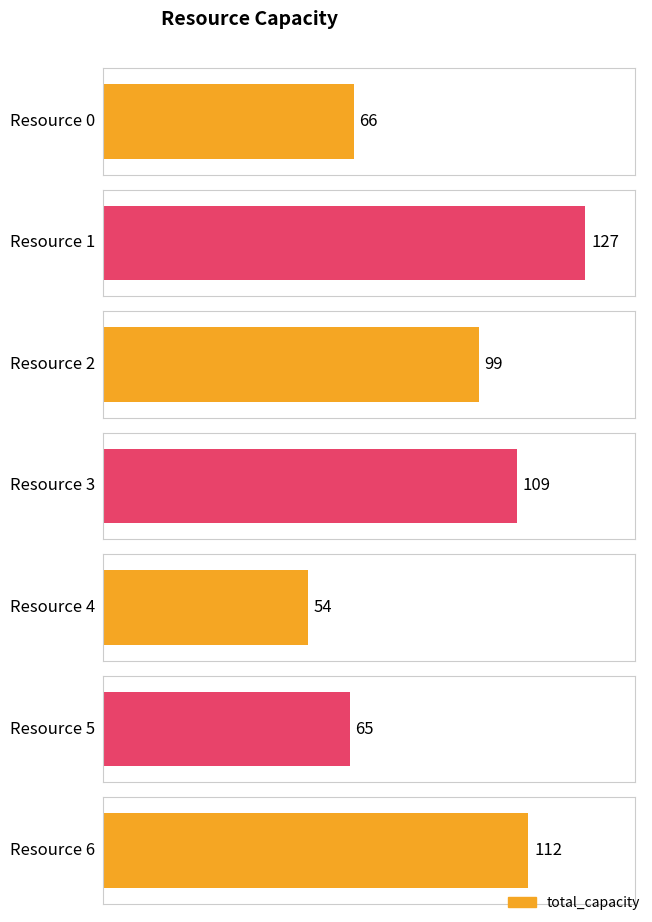

What is the value of the 7th bar from the left?

112